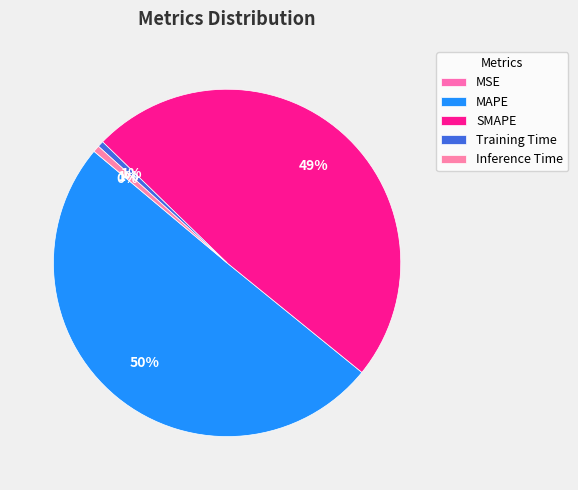

What is the largest slice in the pie chart?

MAPE